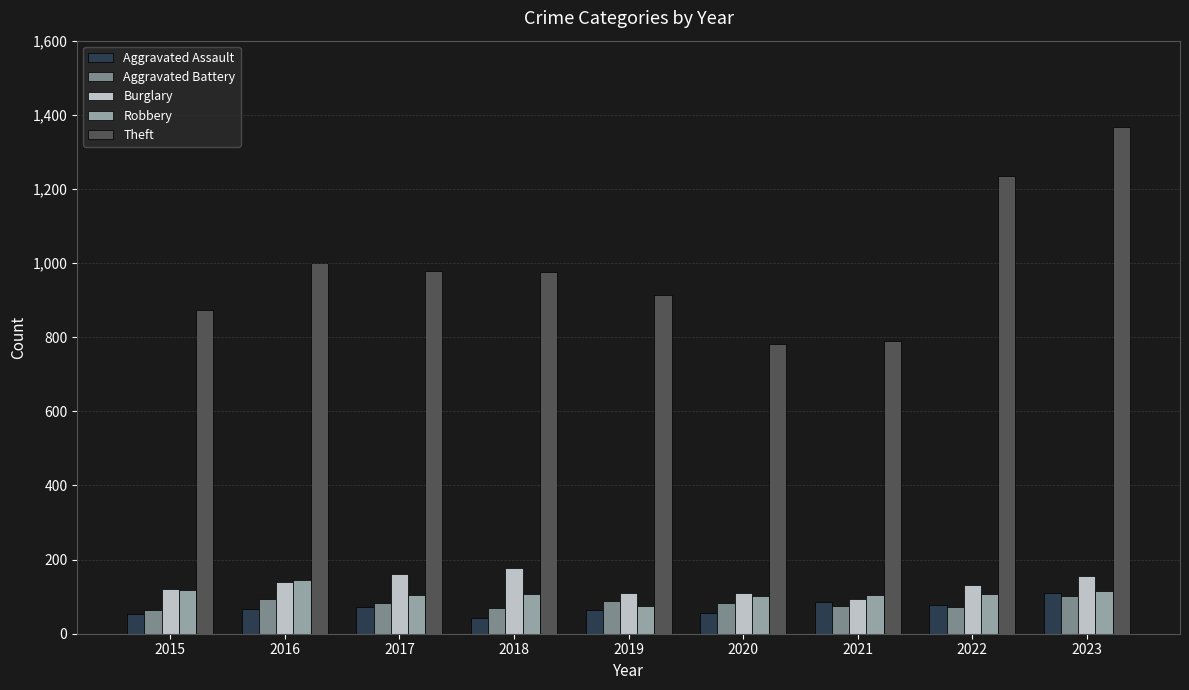

What is the spread (max minus min) of values at 2017?

907